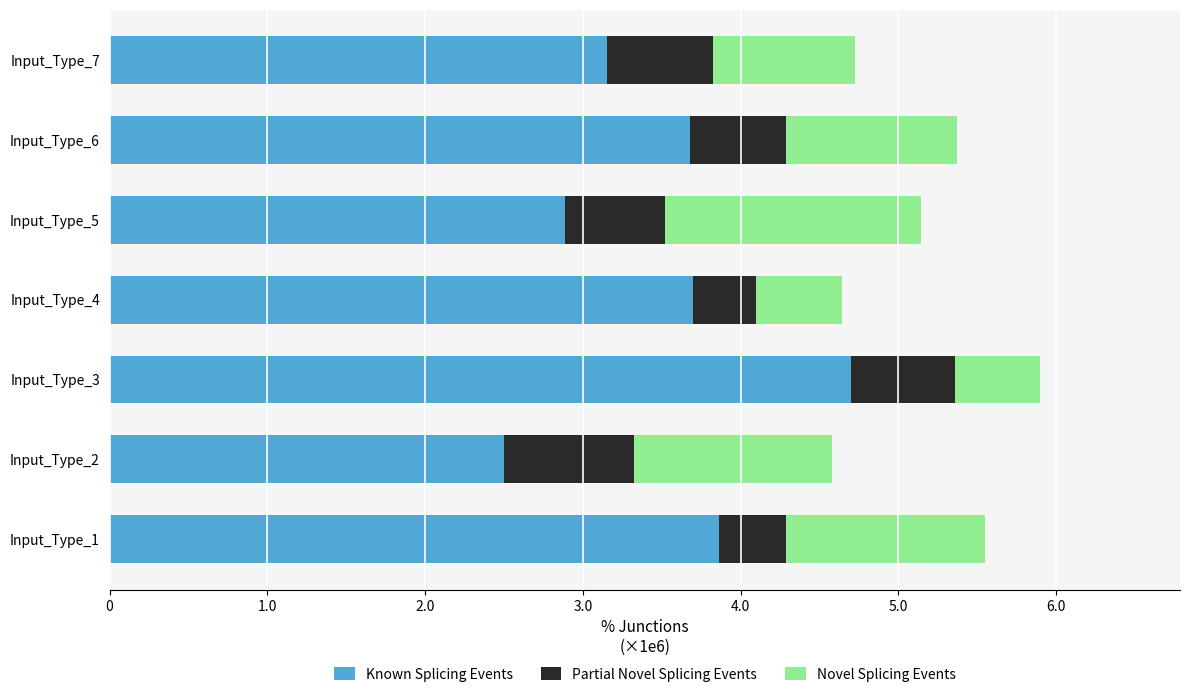

What are all the series names shown in the legend?

Known Splicing Events, Partial Novel Splicing Events, Novel Splicing Events